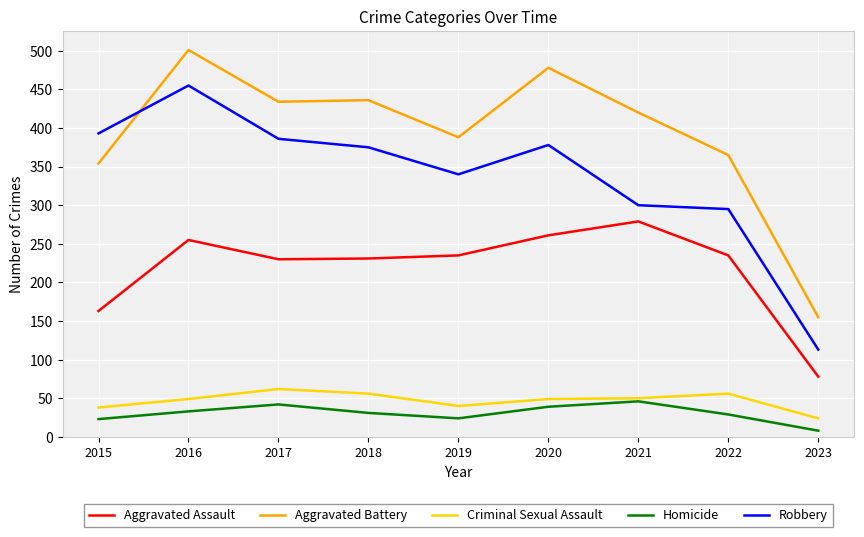

At which category does Aggravated Battery reach its first local peak?

2016